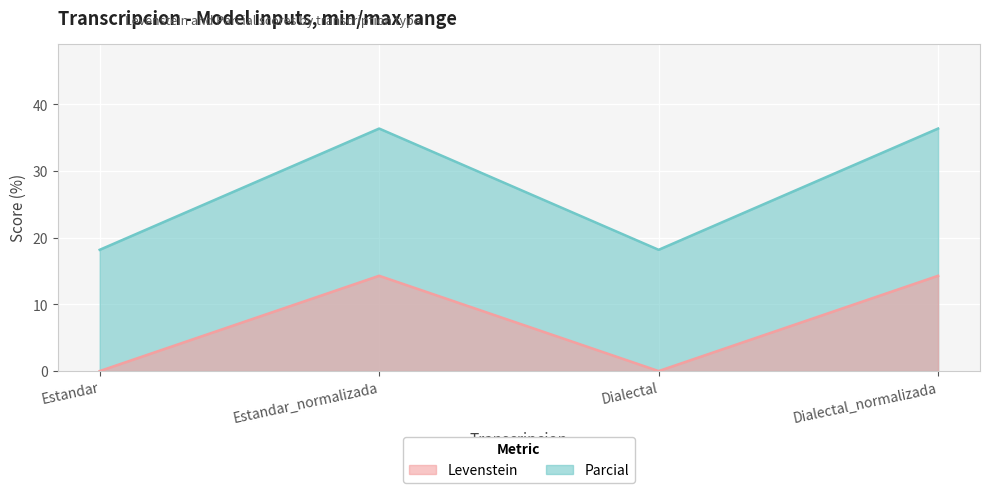

Which series has the largest total across all categories?

Parcial